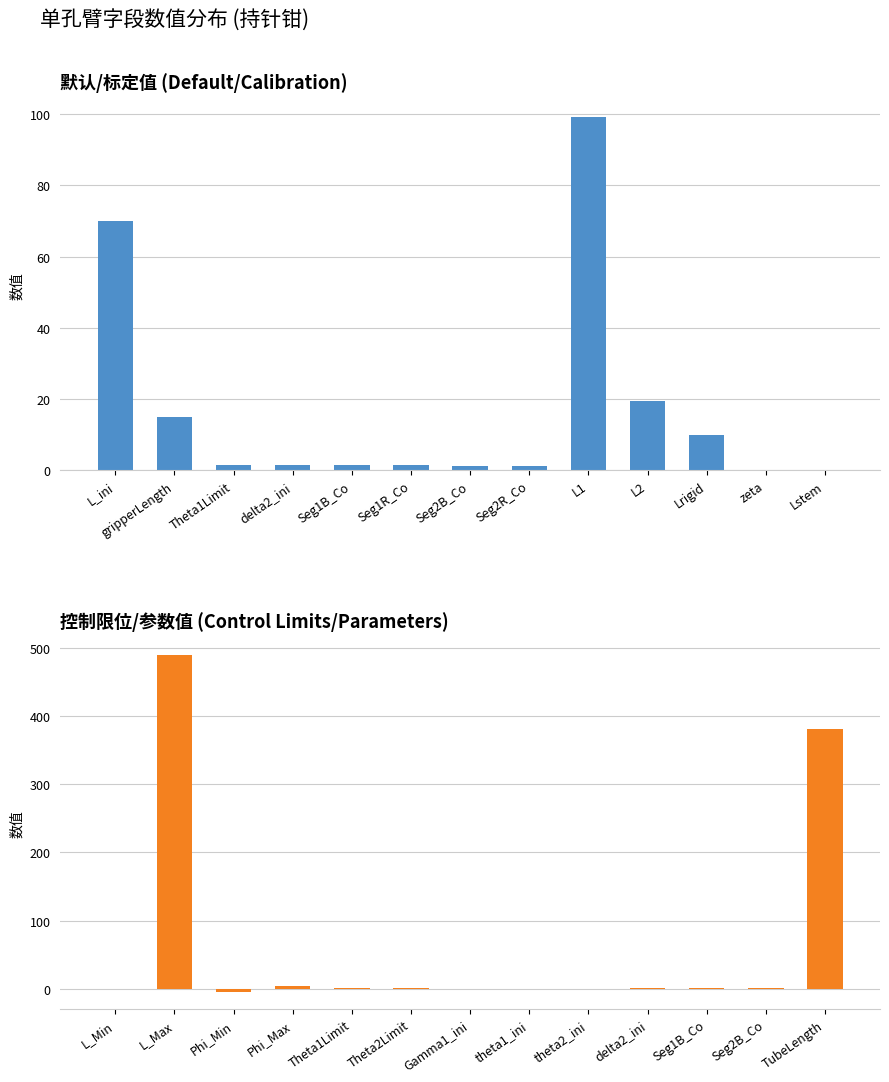

What is the label of the 3rd bar from the left?

Theta1Limit